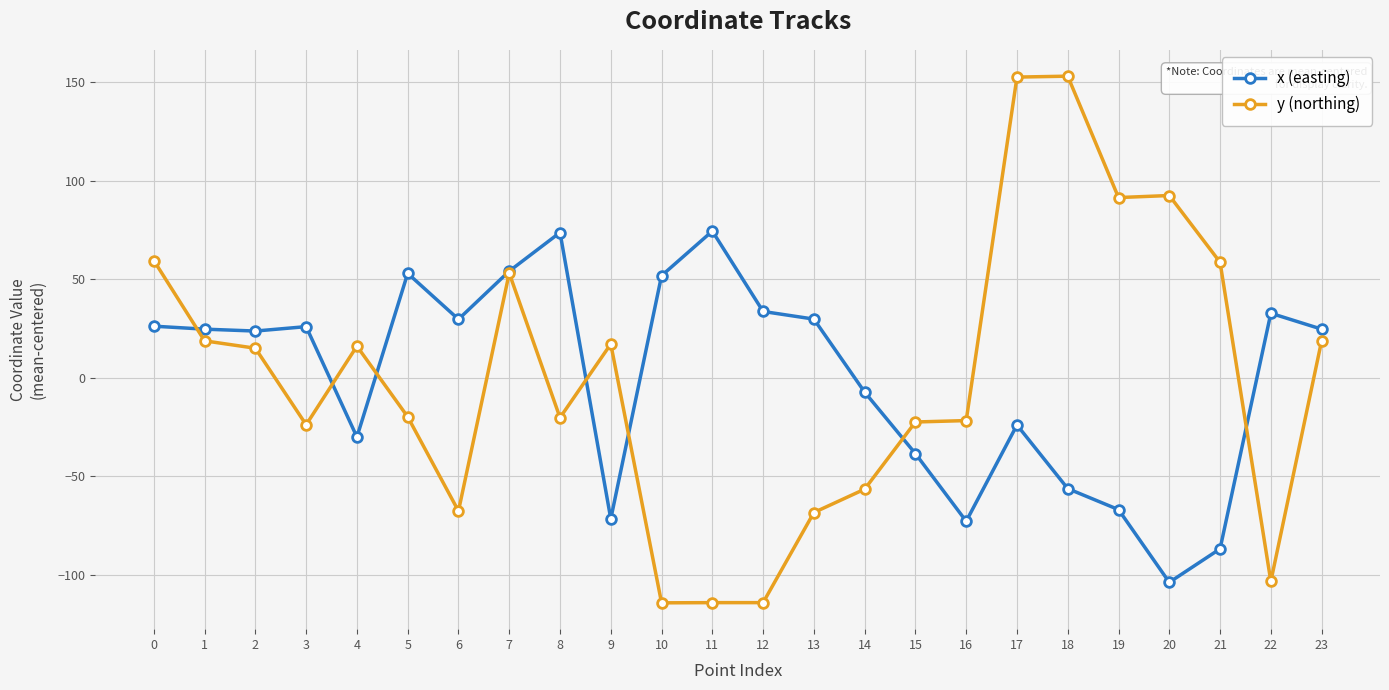

What is the value of the x (easting) point at the 7th from the left?

29.7